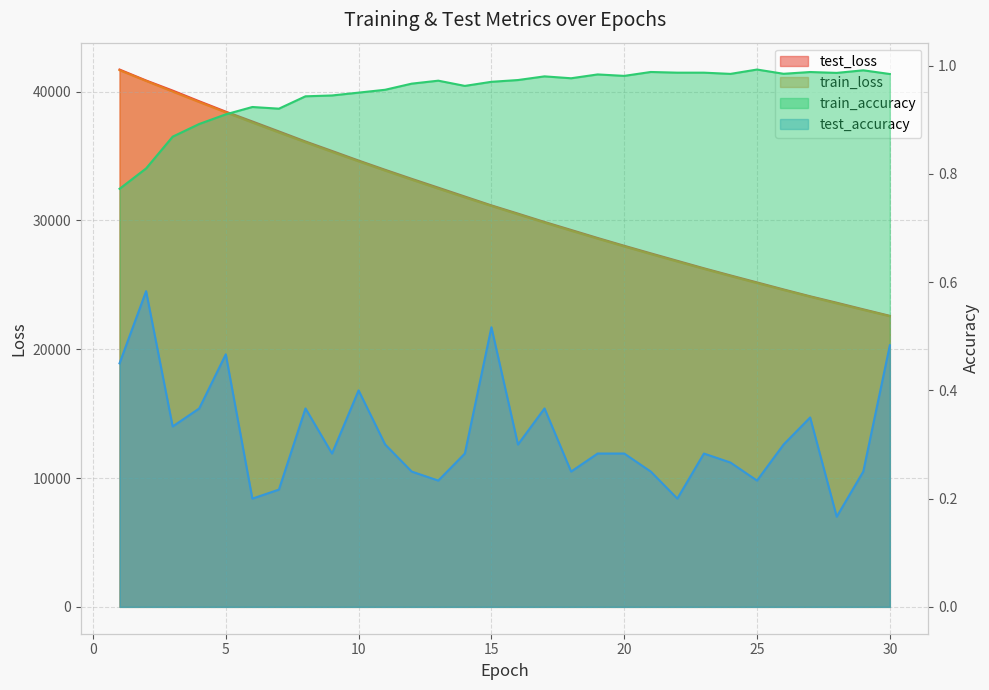

What is the difference between the maximum and minimum values in the test_accuracy series?

0.4